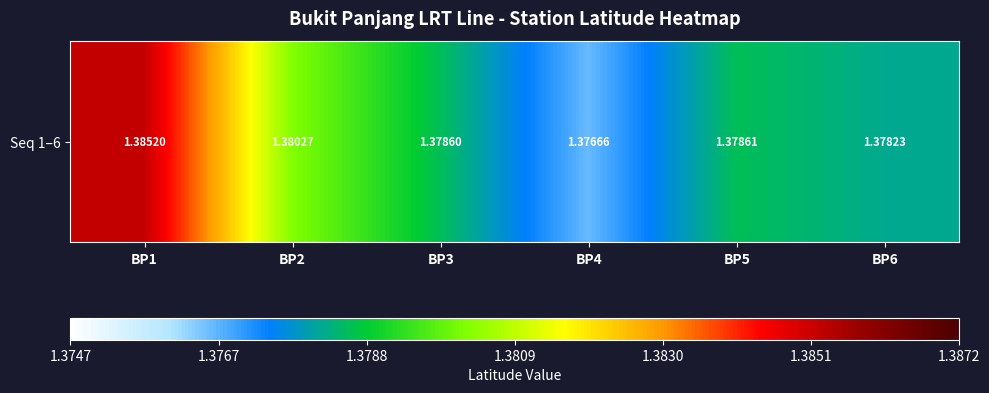

What is the sum of the values at BP4 and BP2?

2.8